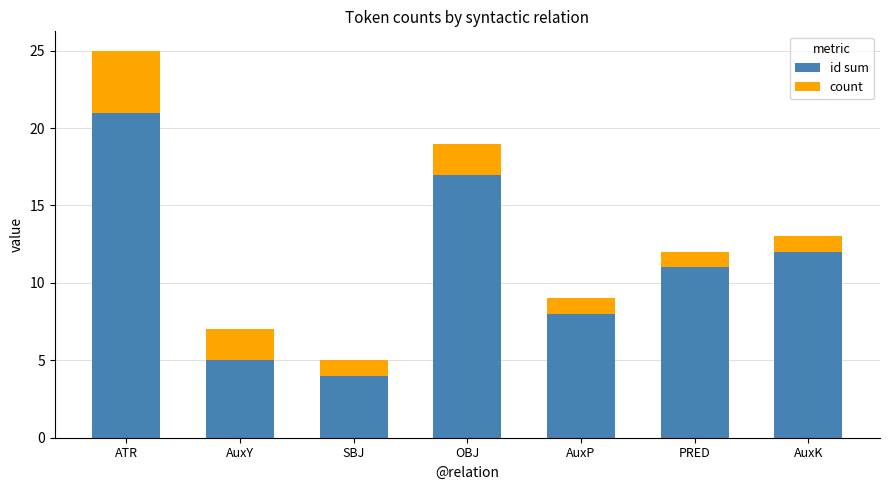

Is it true that id sum equals 16 at AuxK?

False